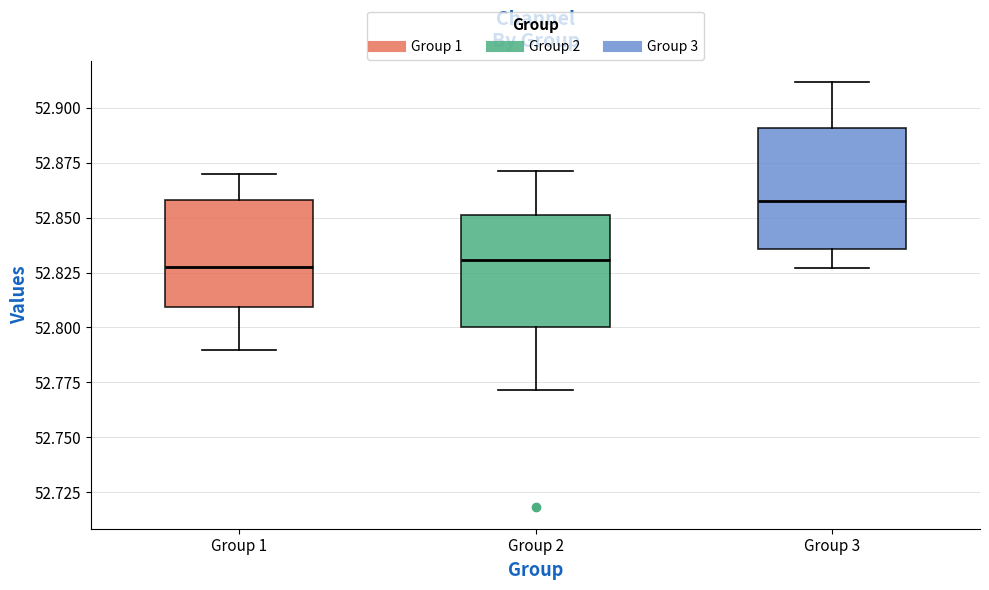

Where does the upper whisker of the box for Group 1 end on the y-axis? The values are not printed on the chart, so give them approximately, as read against the axis.

52.870